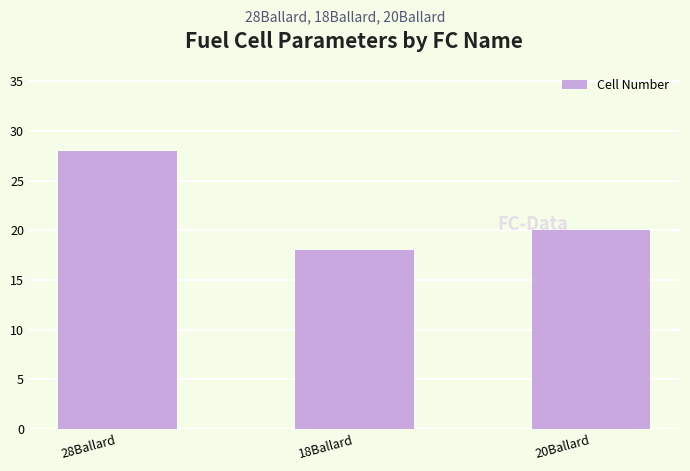

Rank the categories by value from highest to lowest.

28Ballard, 20Ballard, 18Ballard